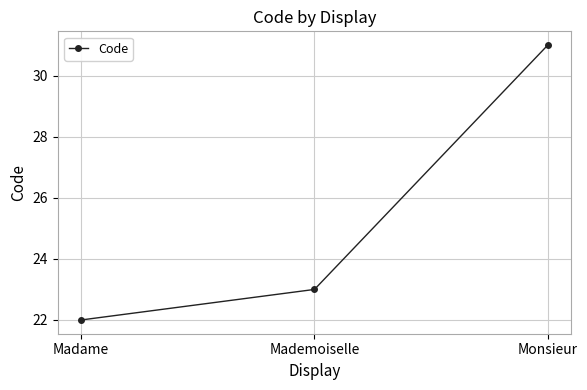

Count the values in the range 22 to 31.

3